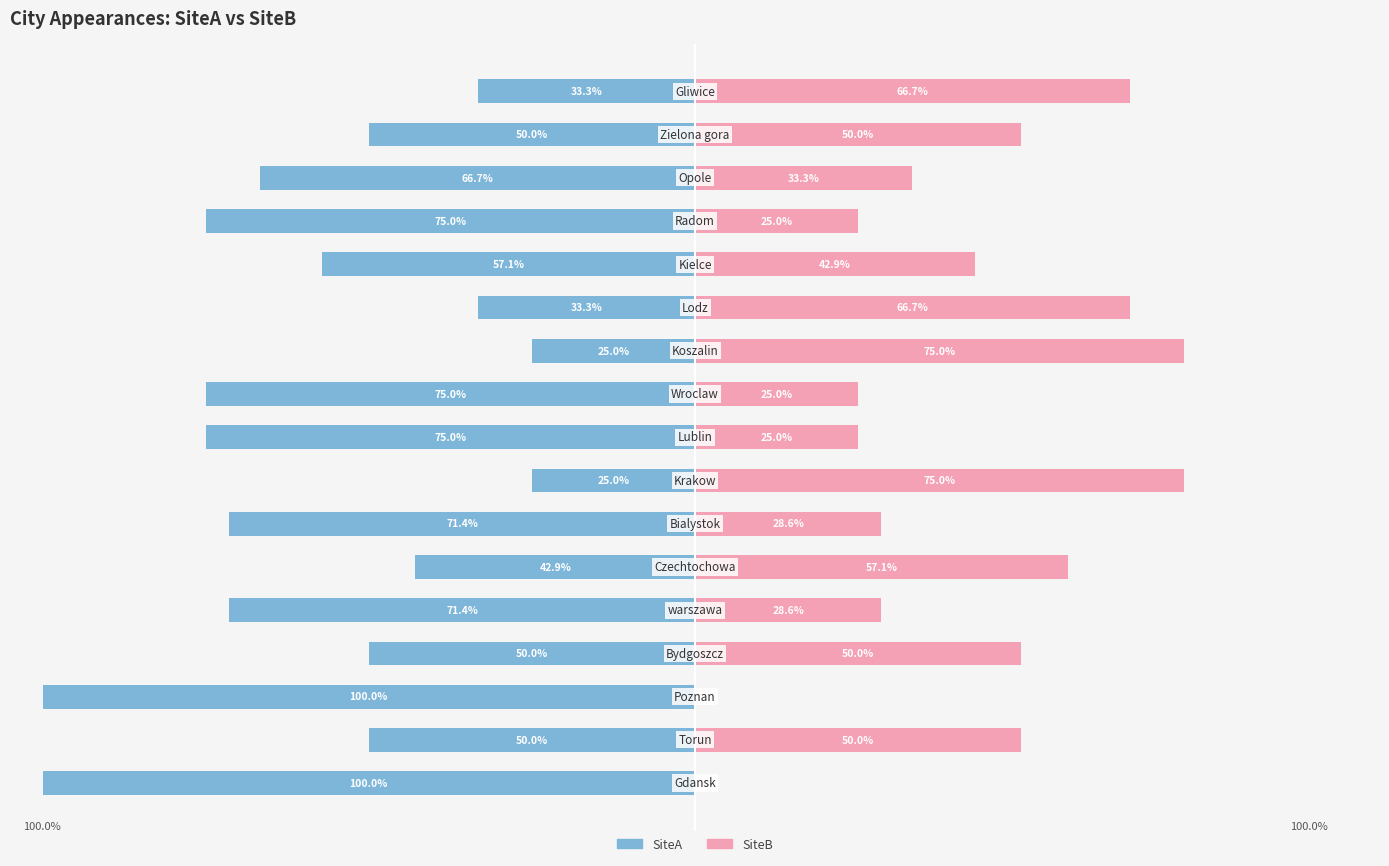

The value of SiteA at 100 is -107.9. True or false?

False